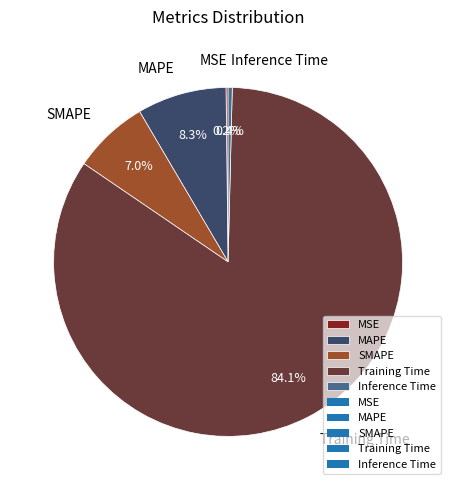

What is the largest slice in the pie chart?

Training Time